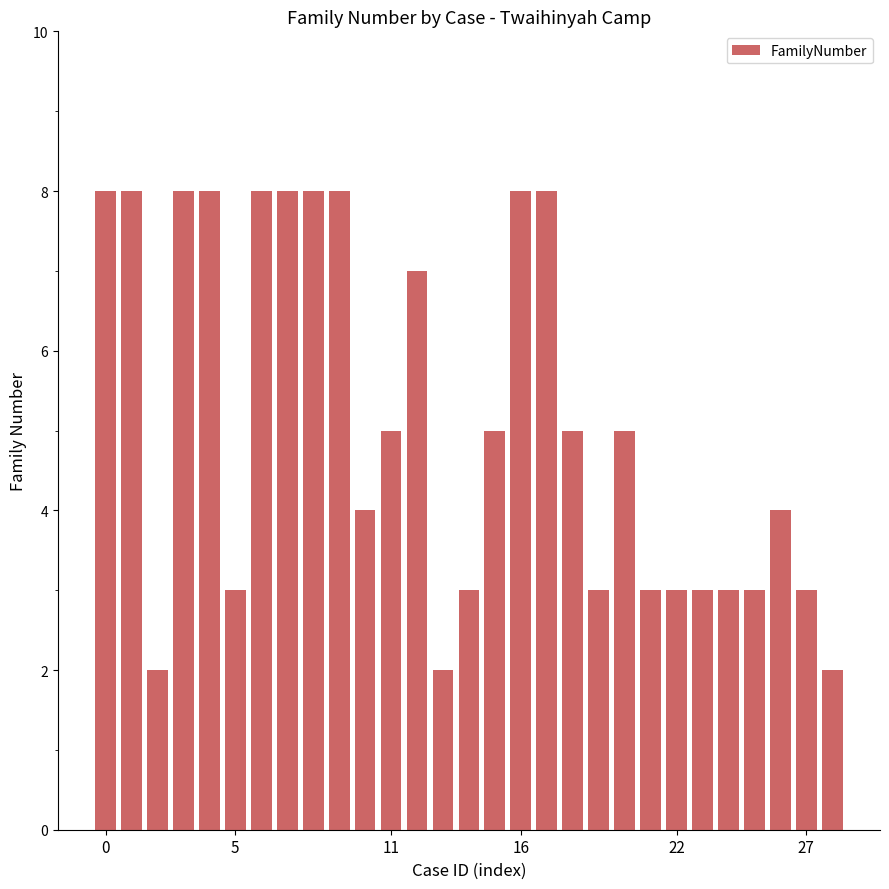

What is the value of the 26th bar from the left?

3